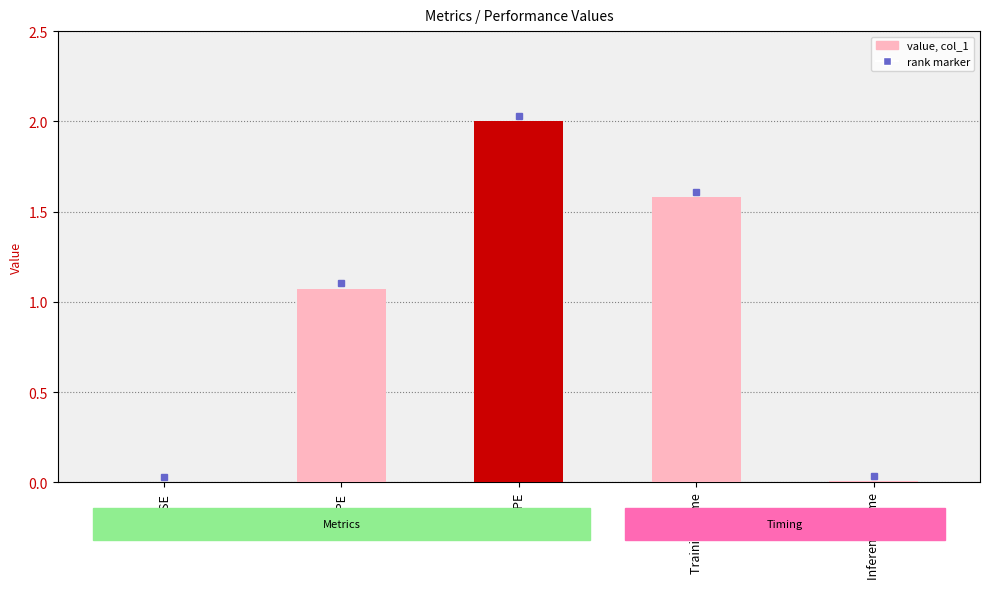

True or false: the data shows 1.6 at Training Time.

True